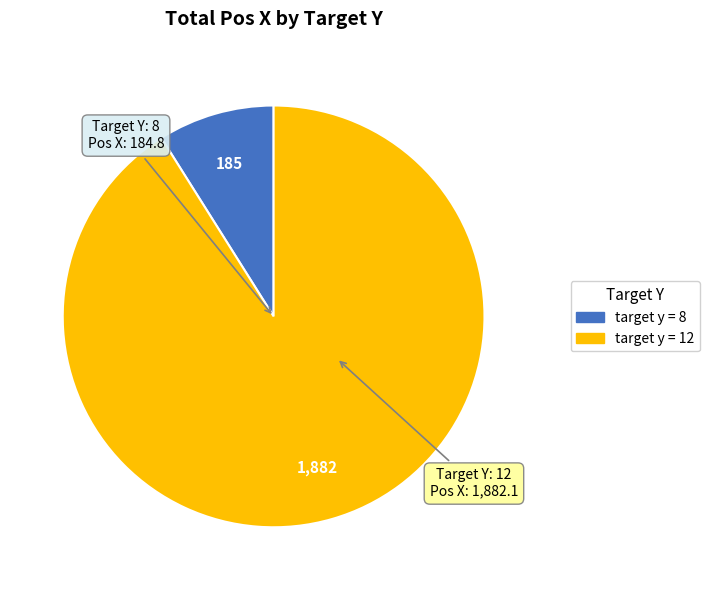

Is there a majority slice in this chart?

Yes